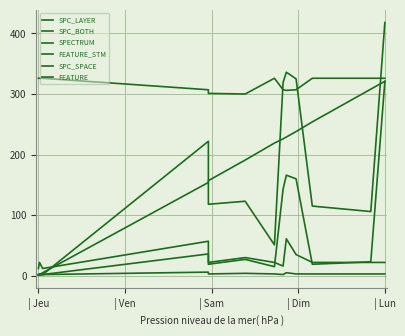

How many data points in FEATURE_STM are above 22?

4